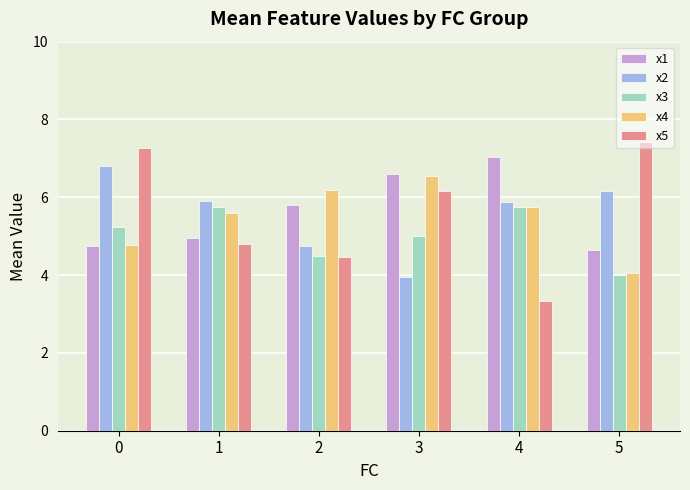

How many categories are shown in the chart?

6